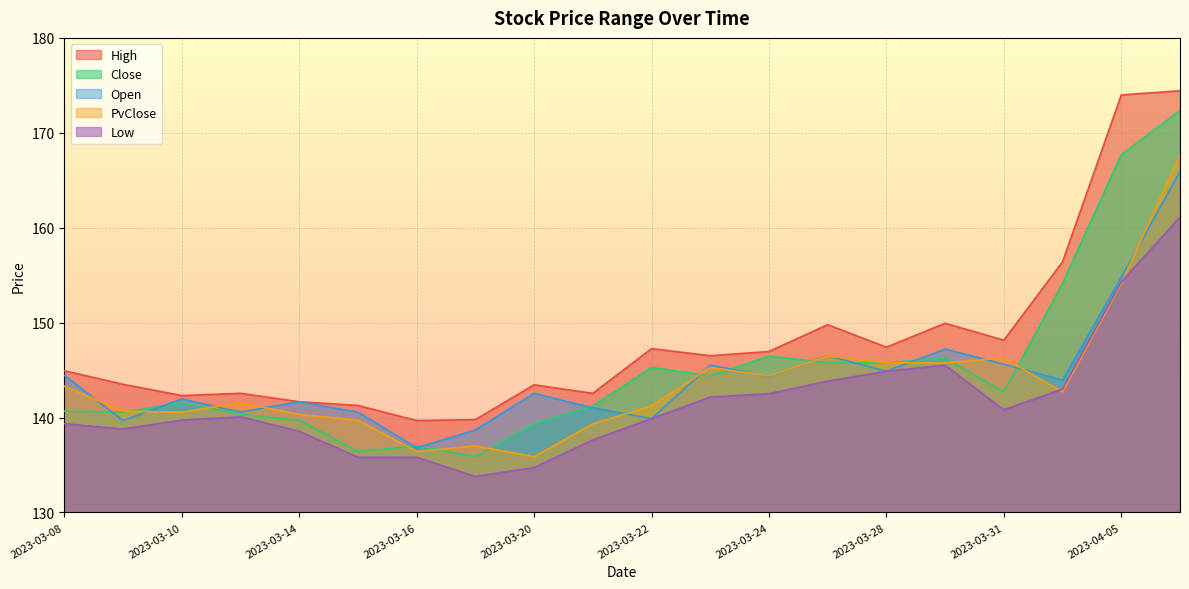

At which category does Open reach its first local valley?

2023-03-09